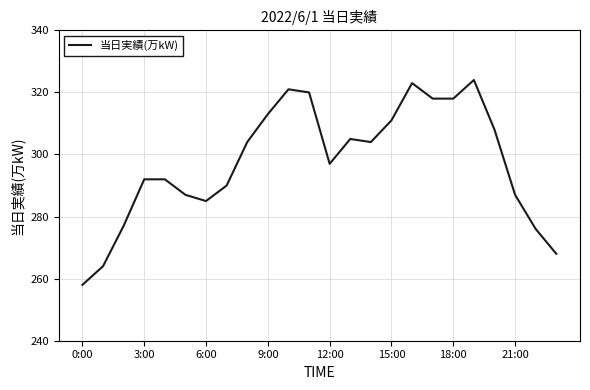

What is the maximum value shown in the chart?

324